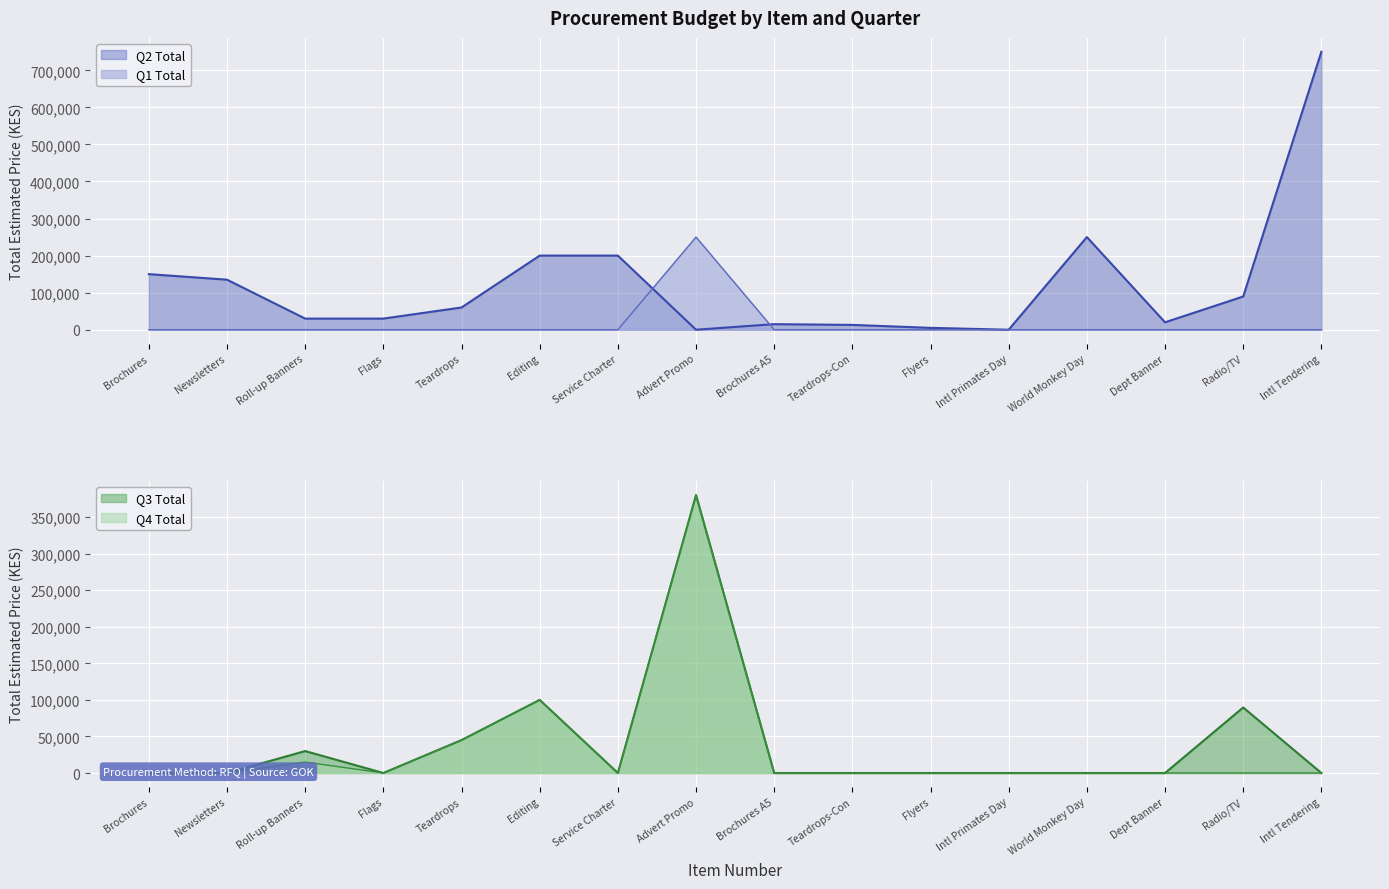

In Q3 Total, how many points are higher than both neighbors (excluding endpoints)?

4